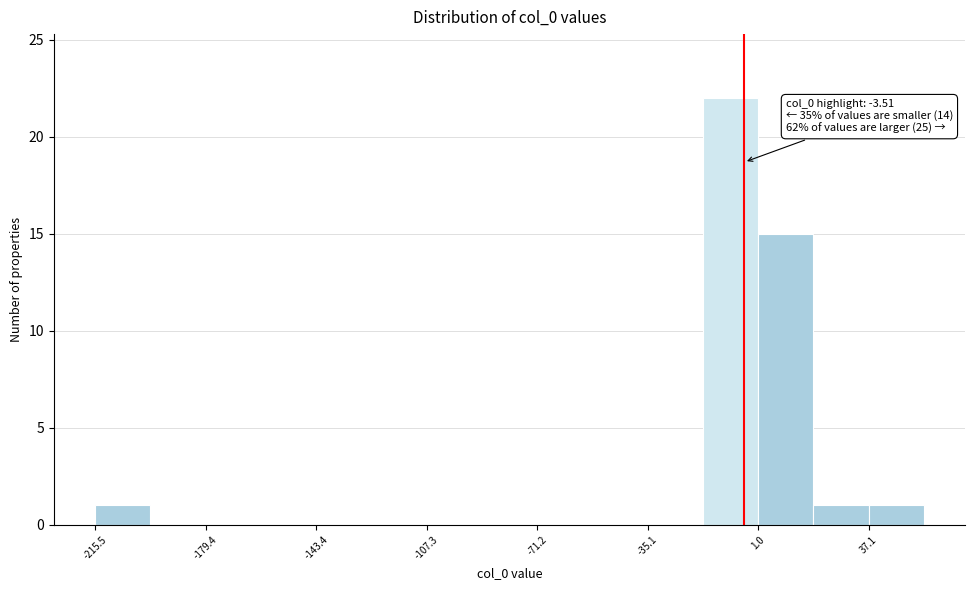

Around what value on the x-axis is the tallest bar? Give the approximate position of its centre, as read against the axis.

-10